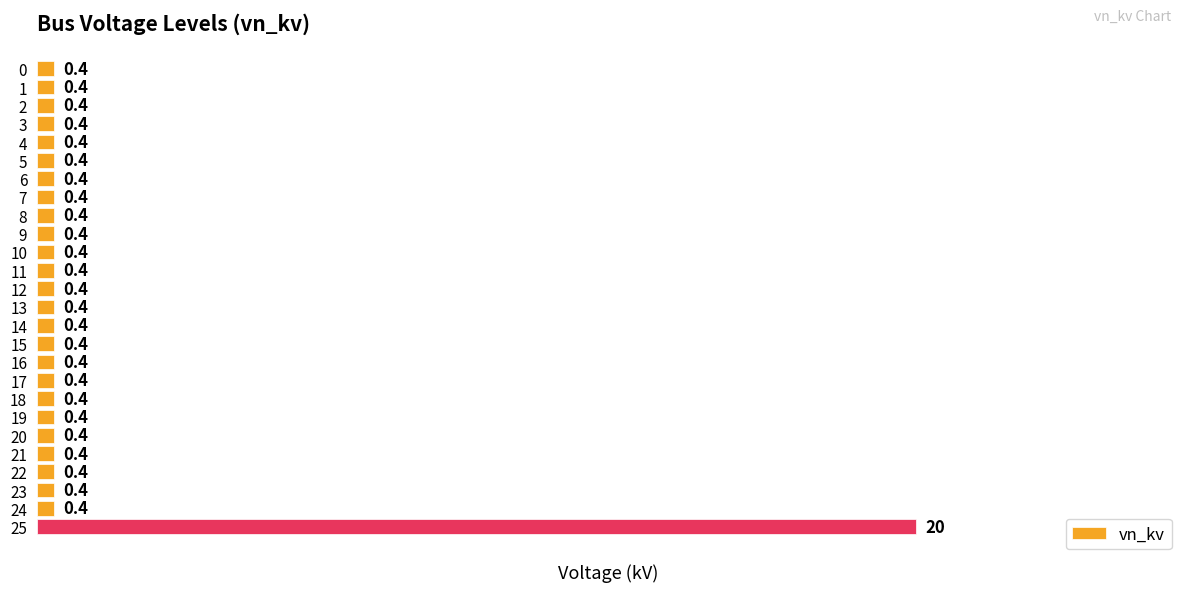

Reading top to bottom, extract all data points from this chart.

0=0.4	1=0.4	2=0.4	3=0.4	4=0.4	5=0.4	6=0.4	7=0.4	8=0.4	9=0.4	10=0.4	11=0.4	12=0.4	13=0.4	14=0.4	15=0.4	16=0.4	17=0.4	18=0.4	19=0.4	20=0.4	21=0.4	22=0.4	23=0.4	24=0.4	25=20.0